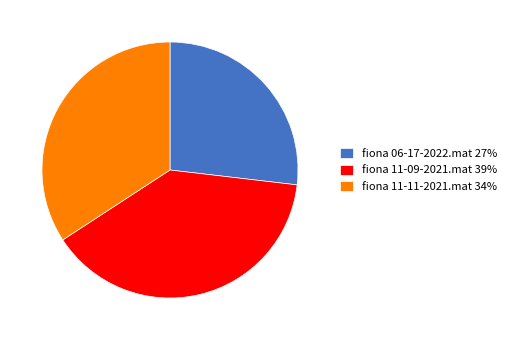

Is fiona 11-09-2021.mat the majority of the pie?

No